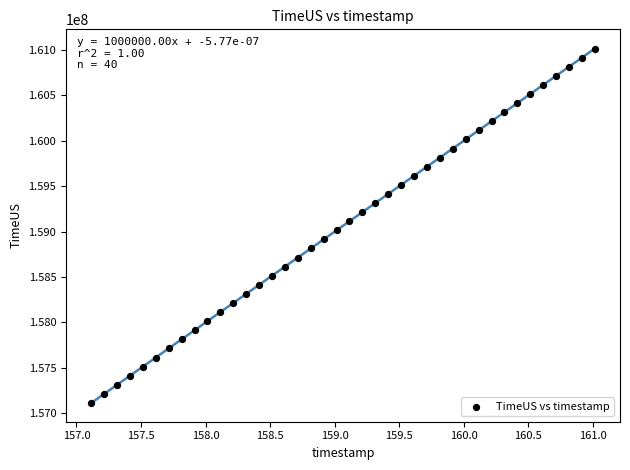

What is the range of Y values (max minus min)?

3899971